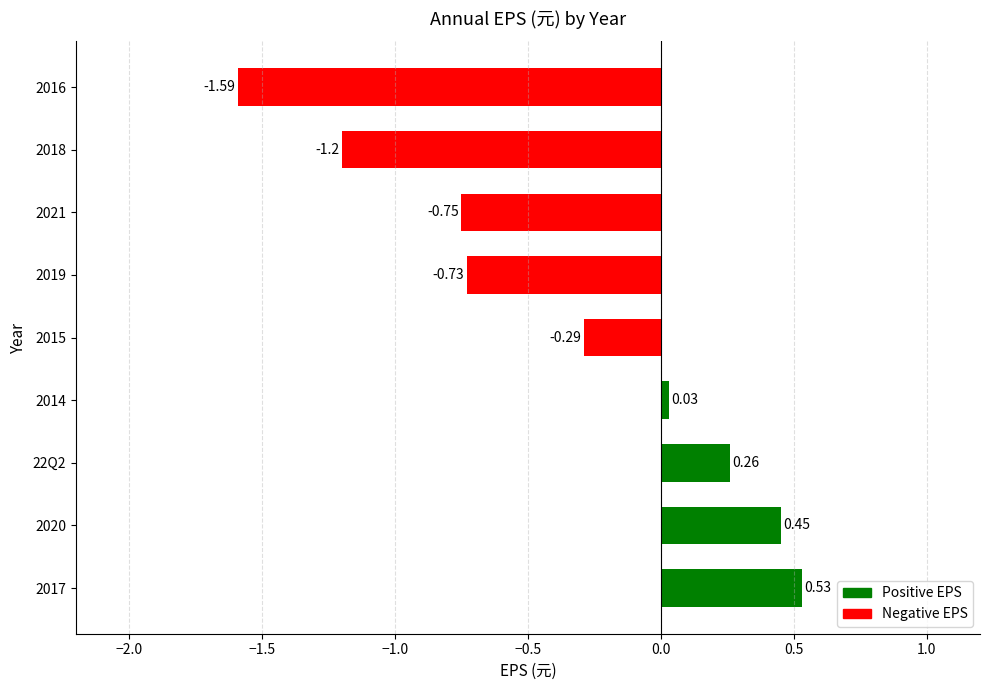

What is the average value?

-0.4